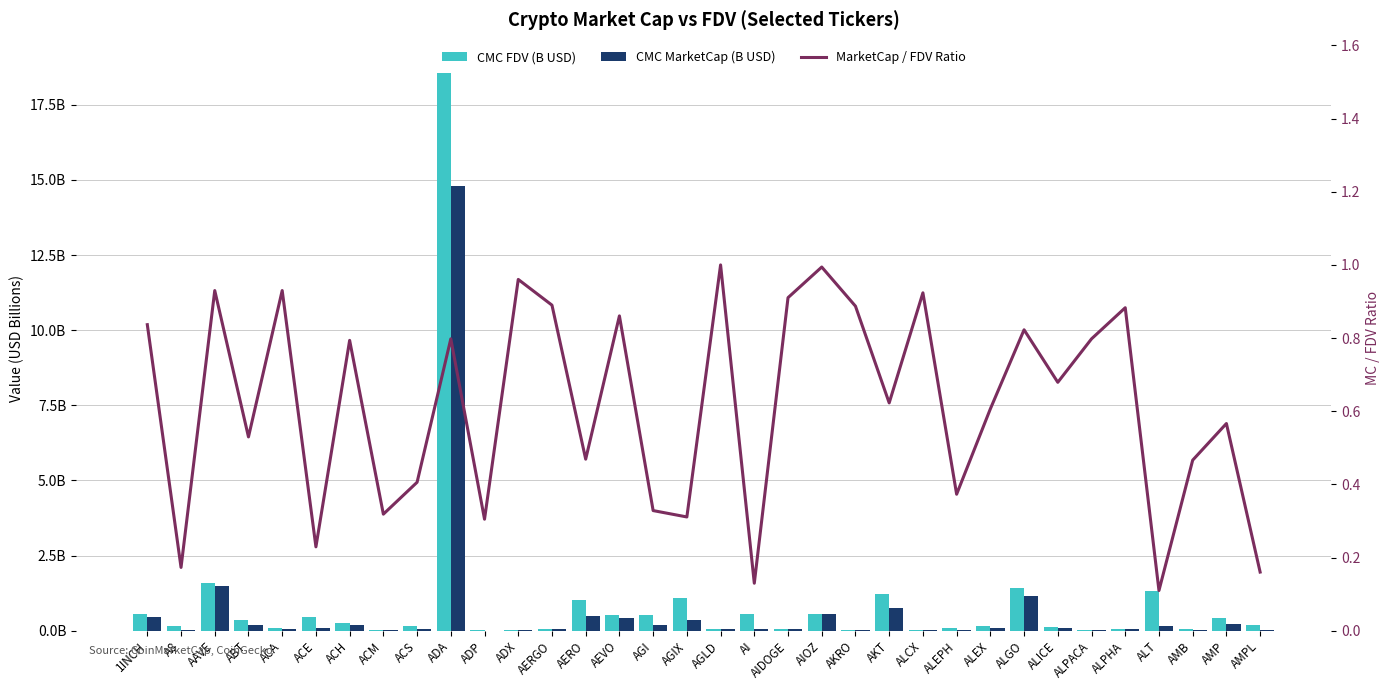

Rank the categories by CMC FDV (B USD) value from lowest to highest.

ADP, ALPACA, ADX, AKRO, ACM, ALCX, AMB, AERGO, AIDOGE, ALPHA, AGLD, ACA, ALEPH, ALICE, ALEX, ACS, A8, AMPL, ACH, ABT, AMP, ACE, AEVO, AGI, AI, 1INCH, AIOZ, AERO, AGIX, AKT, ALT, ALGO, AAVE, ADA